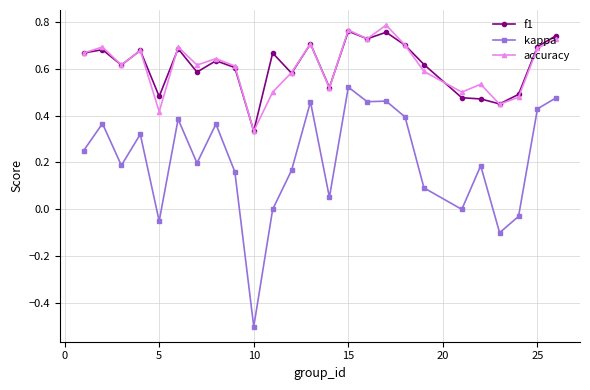

How many f1 values are between 0 and 1?

25